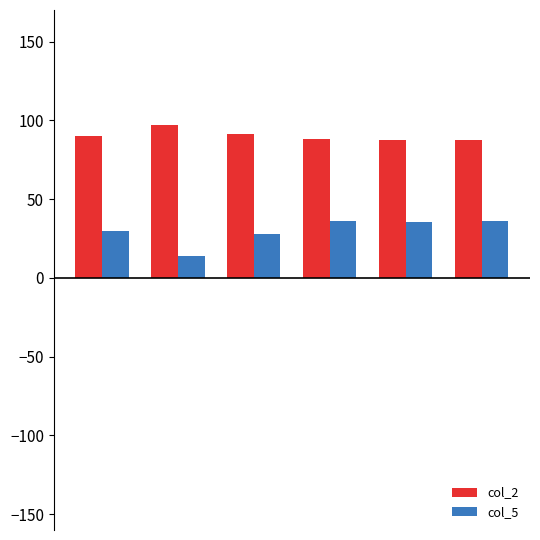

Which series has the largest total across all categories?

col_2